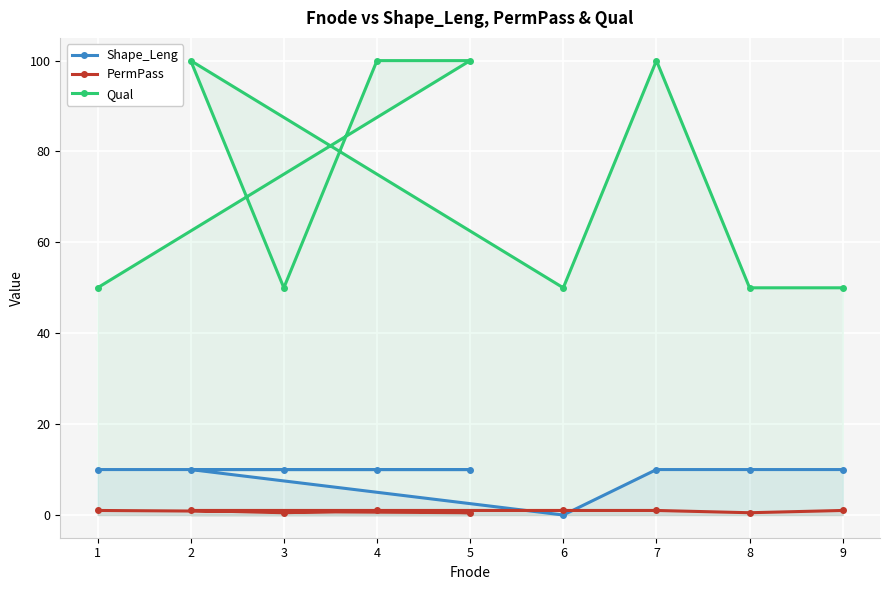

What is the label of the 9th point from the left?

9